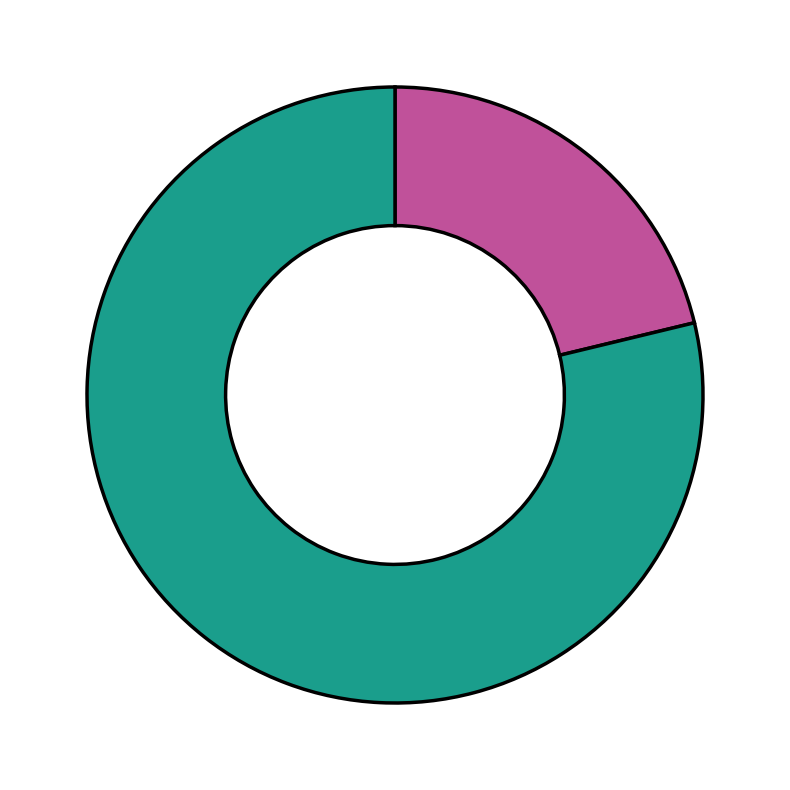

Does any single category account for the majority?

Yes